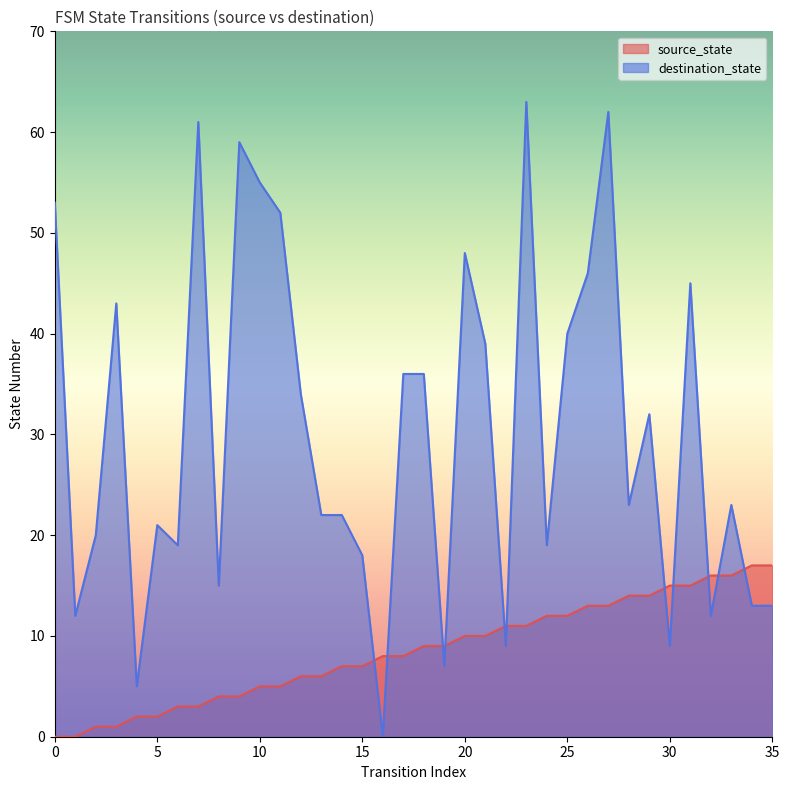

True or false: destination_state has a value of 77 at 26.

False